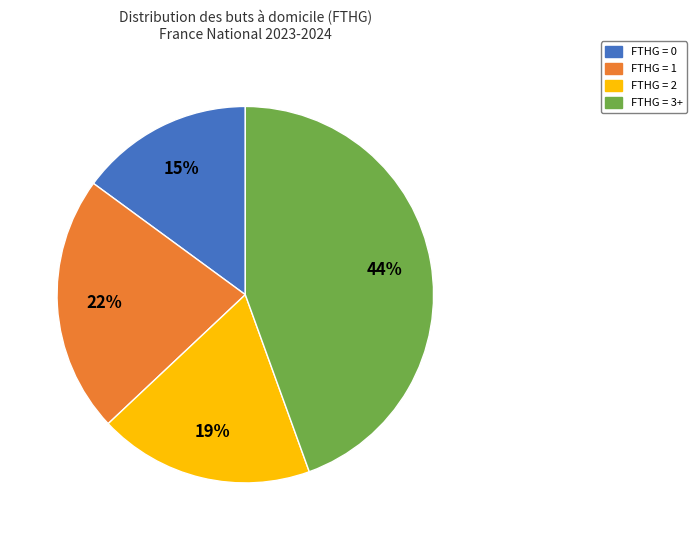

Is it true that FTHG = 0 is 10% of the pie?

False